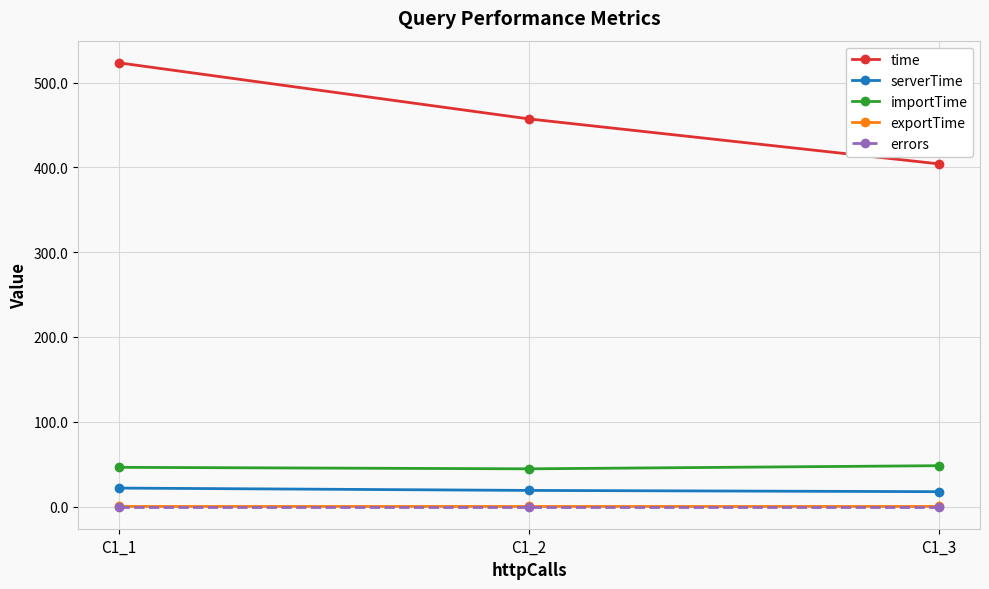

Which category has the highest value across all series?

C1_1